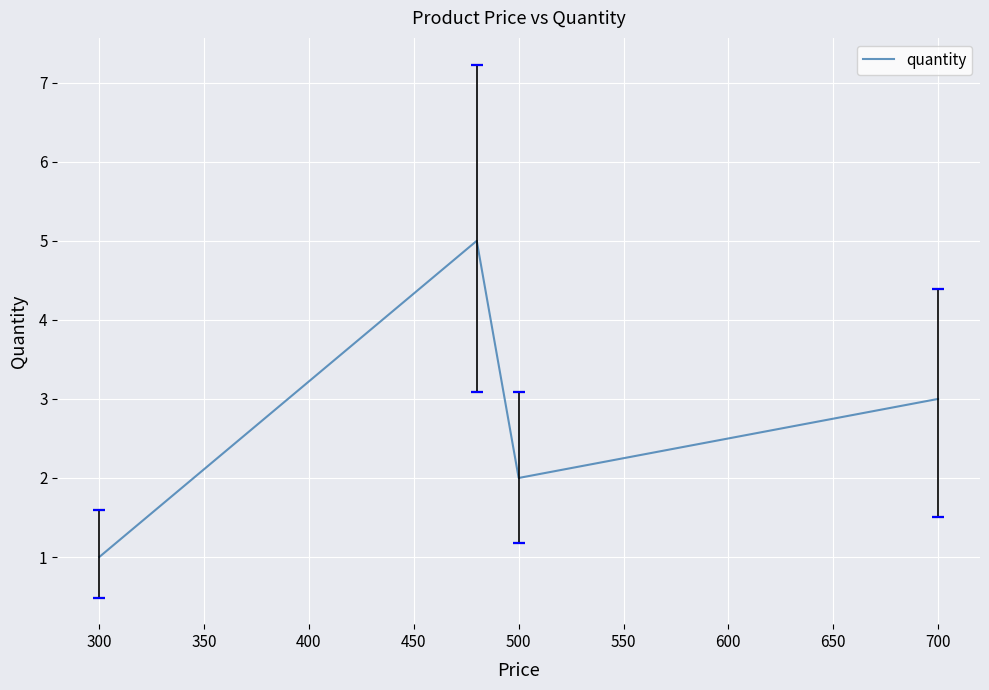

What is the sum of all values?

11